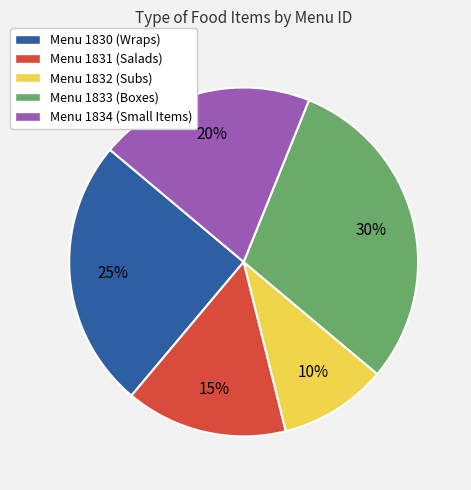

True or false: Menu 1832 (Subs) accounts for 10% of the total.

True